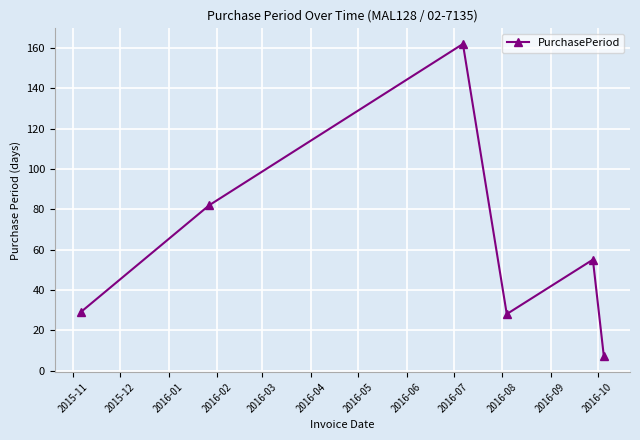

What is the greatest value displayed?

162